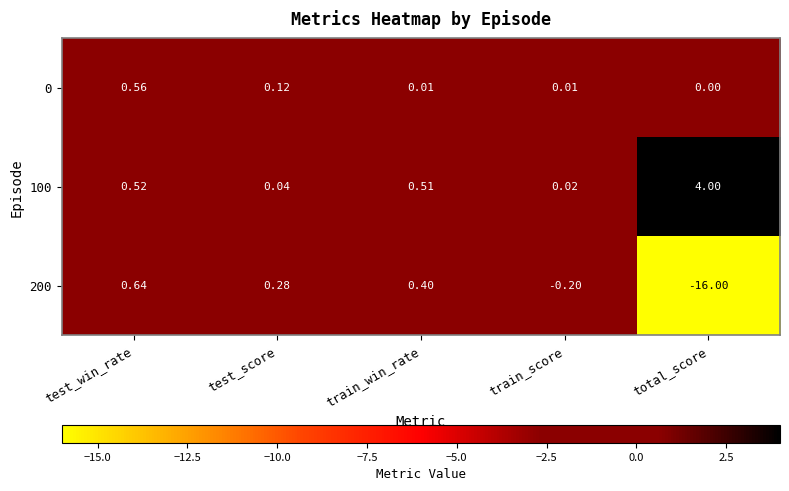

What is the spread (max minus min) of values at train_score?

0.2